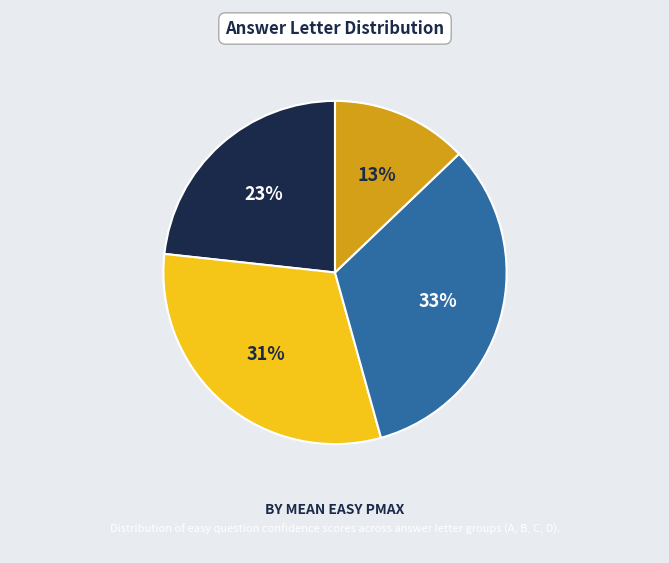

Does any single category account for the majority?

No